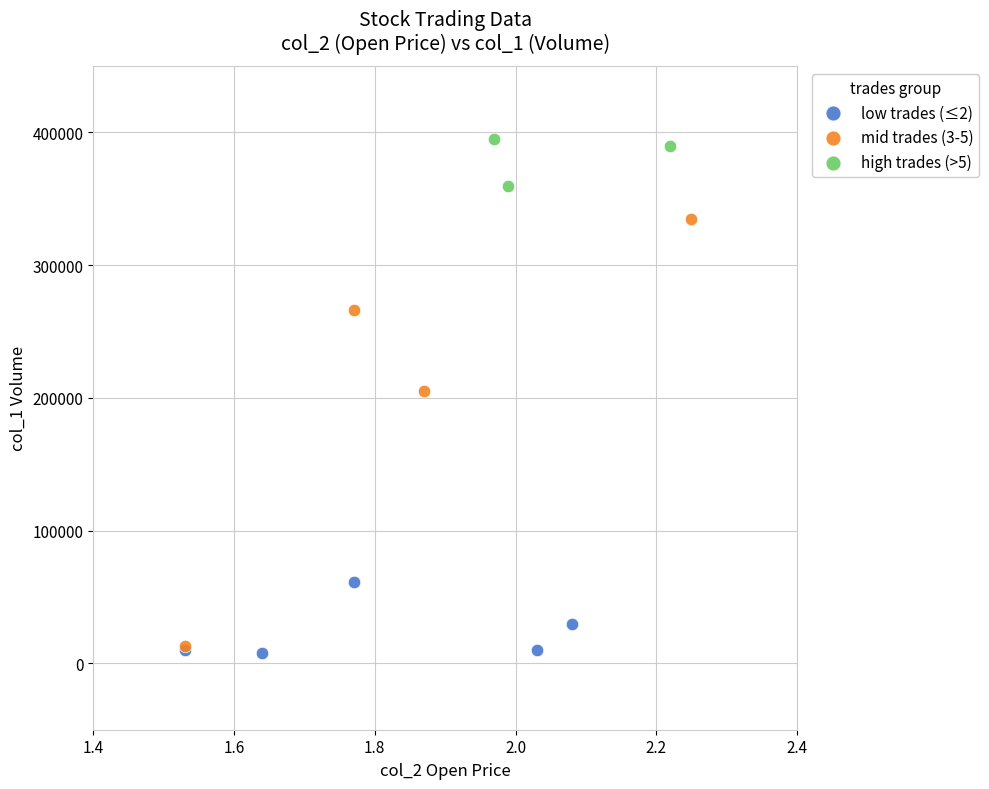

Which series contains the lowest Y value?

low trades (≤2)